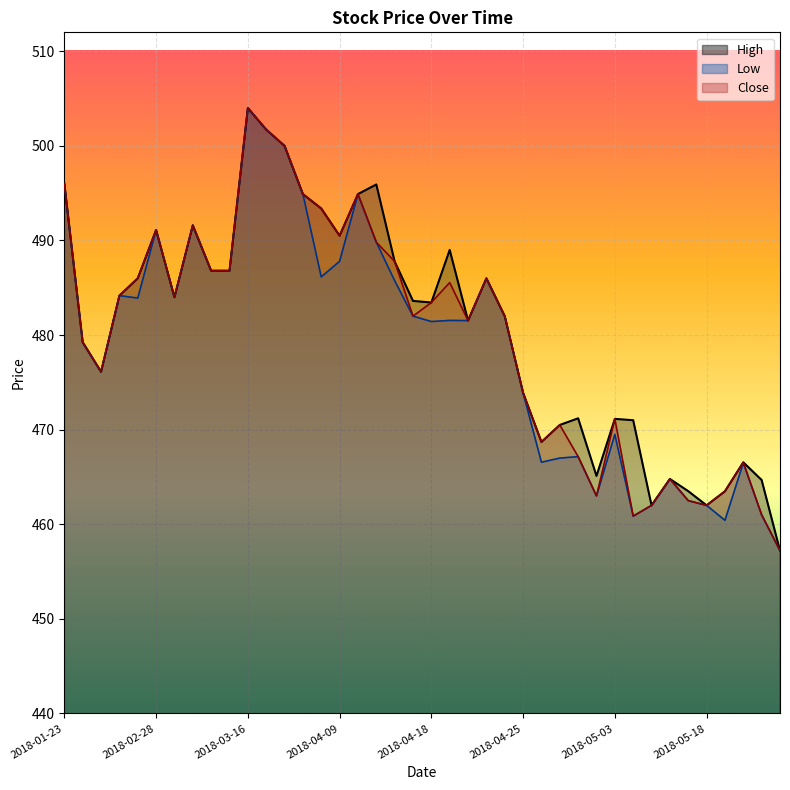

At how many categories does at least one series exceed 499?

3